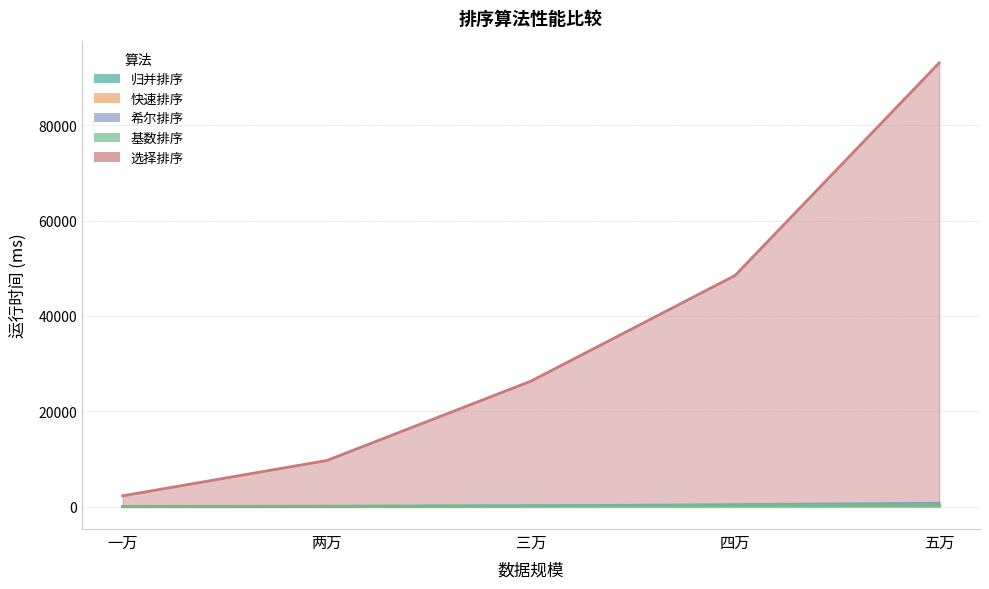

Is the value of 基数排序 at 两万 greater than the value of 希尔排序 at 四万?

No